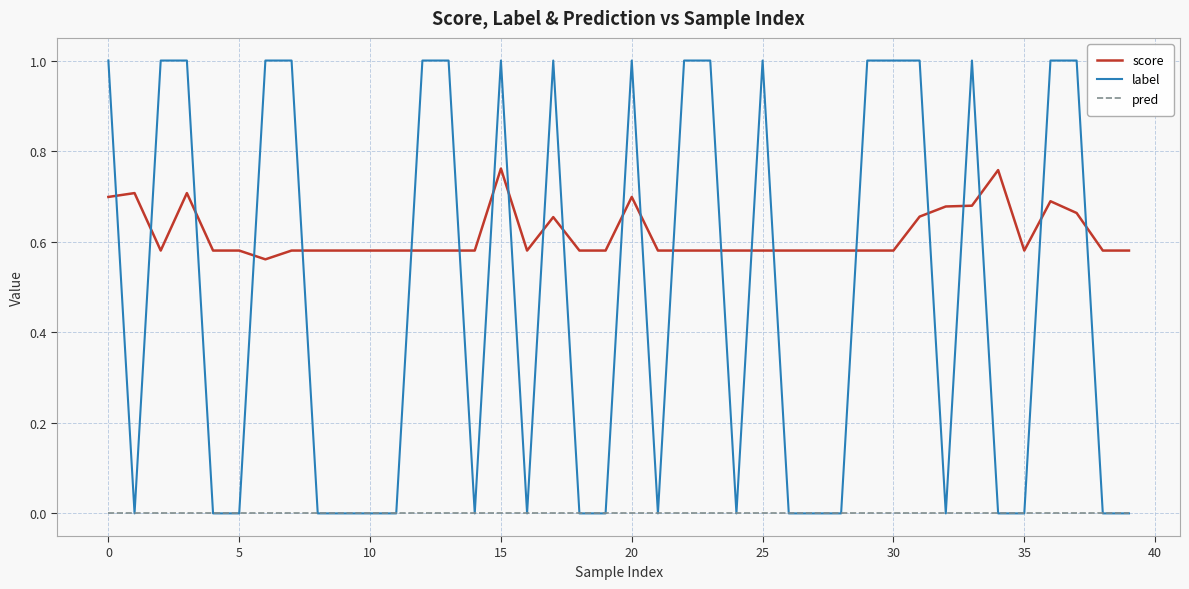

How many times do label and score cross each other?

23